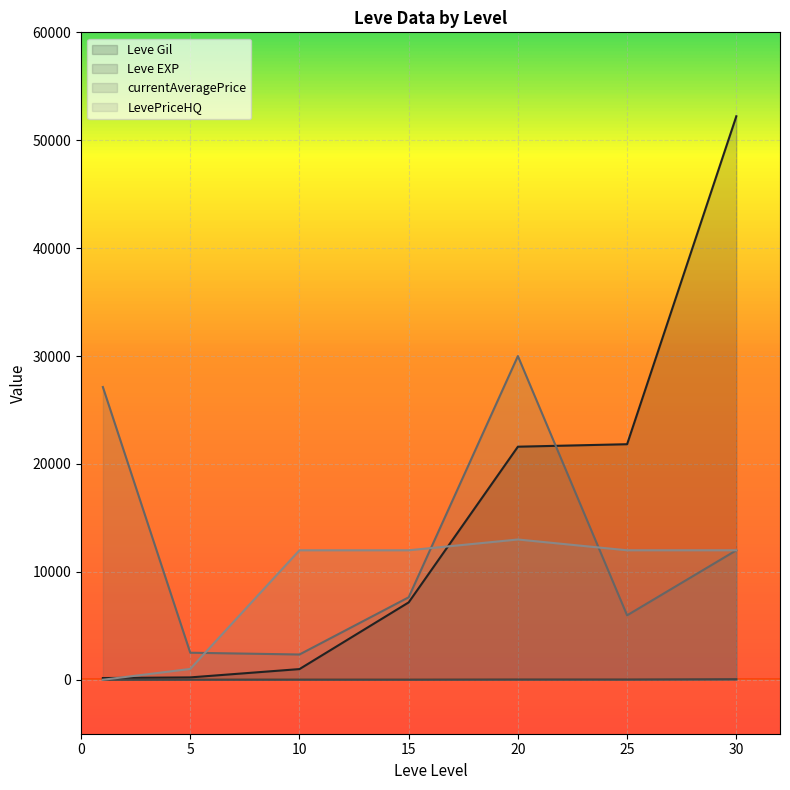

At which label is Leve EXP closest to 26?

20